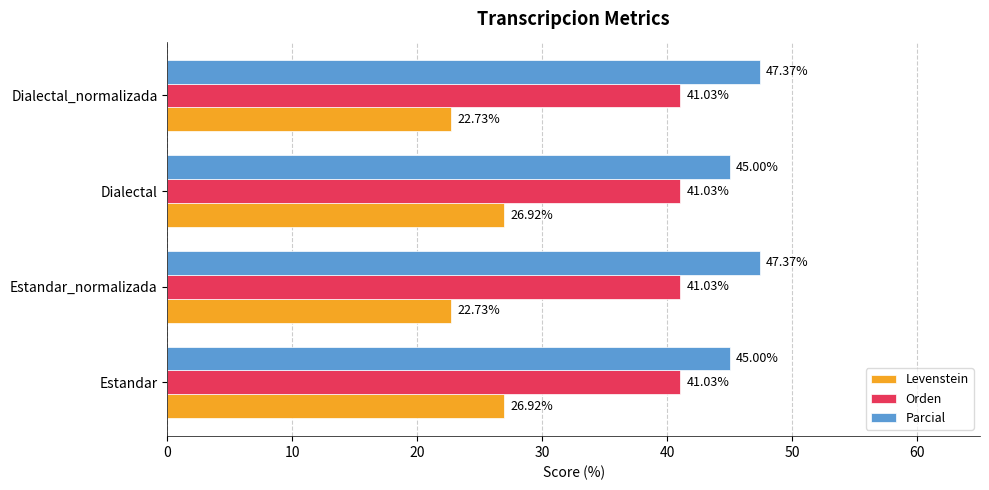

What is the difference between the second highest and minimum values in the Parcial series?

2.4